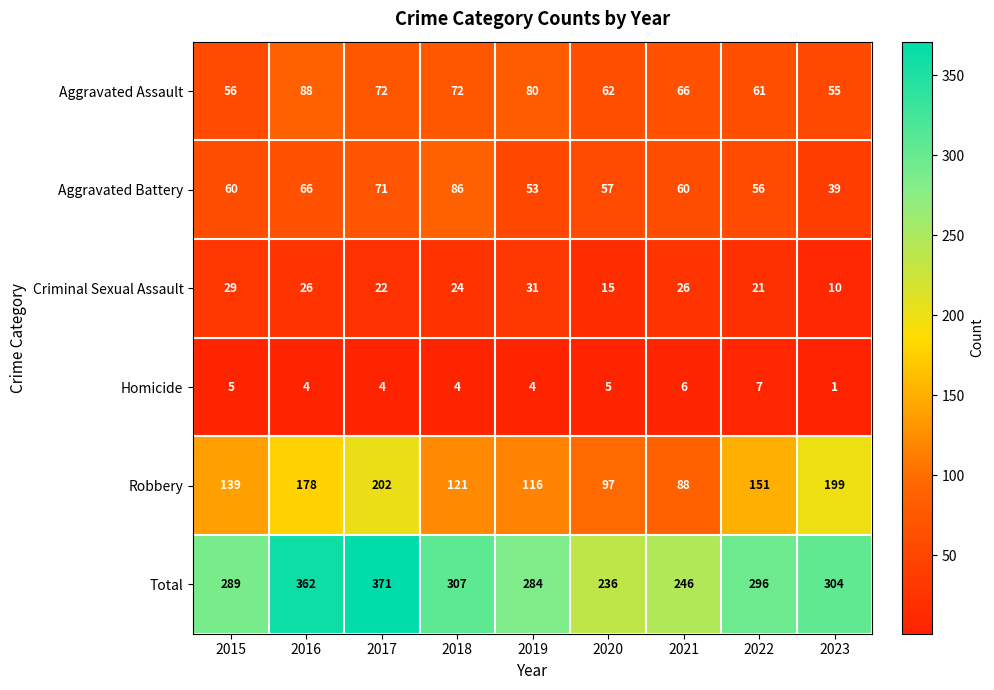

Which series has the widest spread of values?

Total